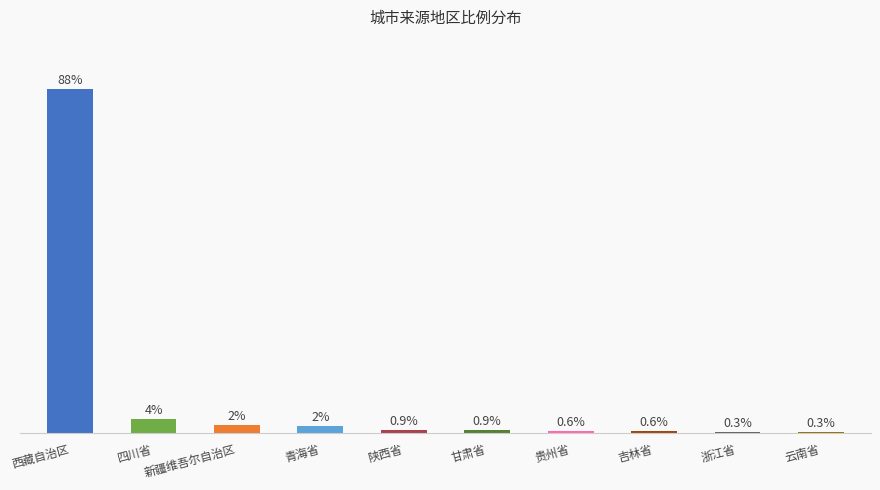

At which label is the value closest to 43?

四川省